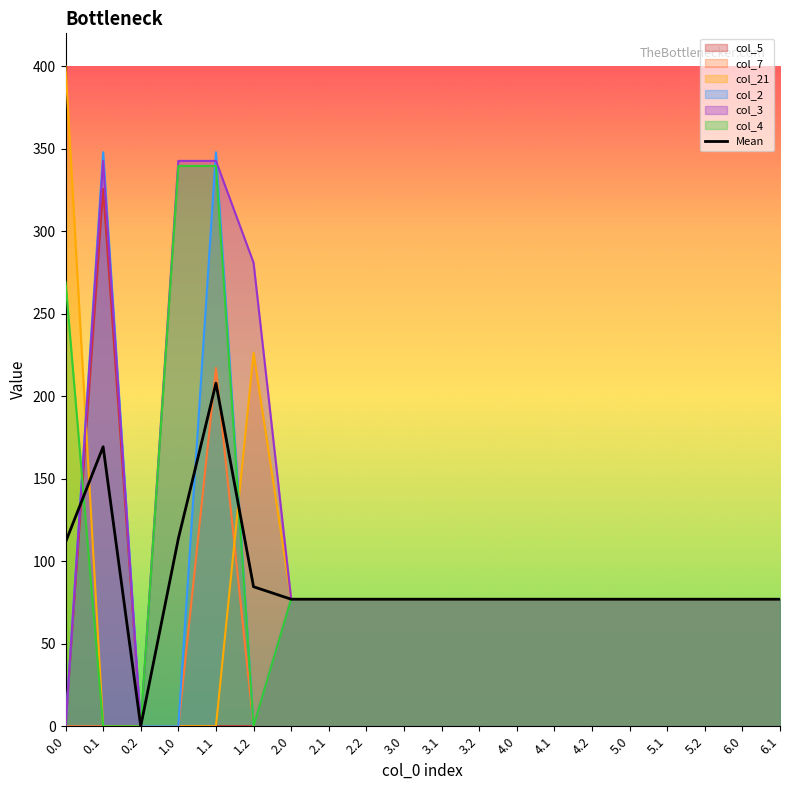

What is the maximum value shown in the chart?

400.0